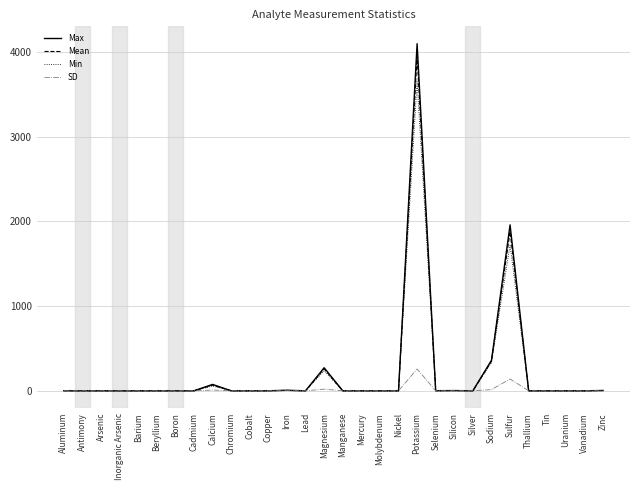

The Min series shows 334.0 at Sodium. True or false?

True